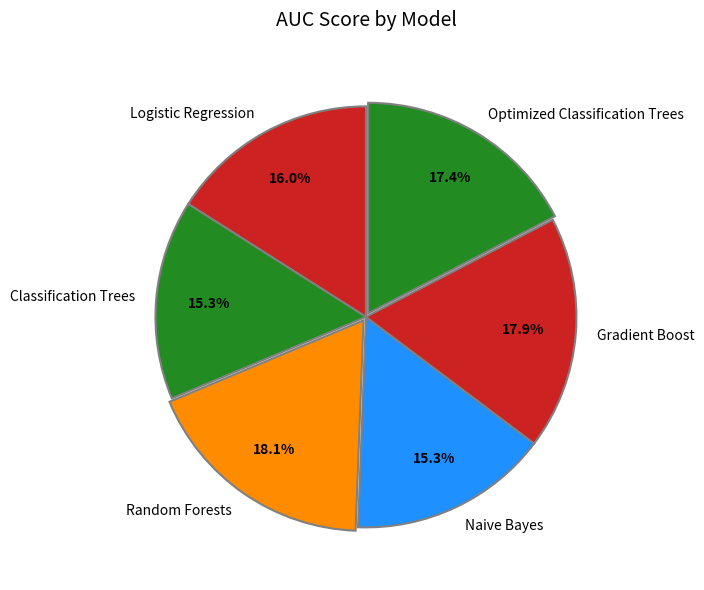

Between Classification Trees and Optimized Classification Trees, which is larger?

Optimized Classification Trees